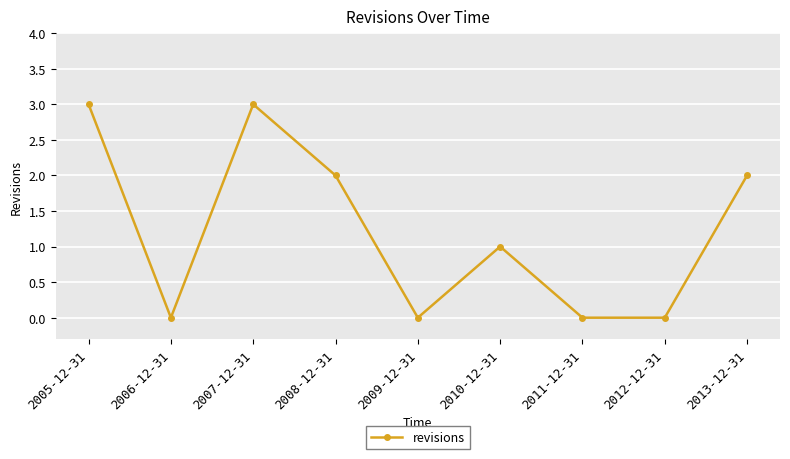

What is the label of the 7th point from the left?

2011-12-31